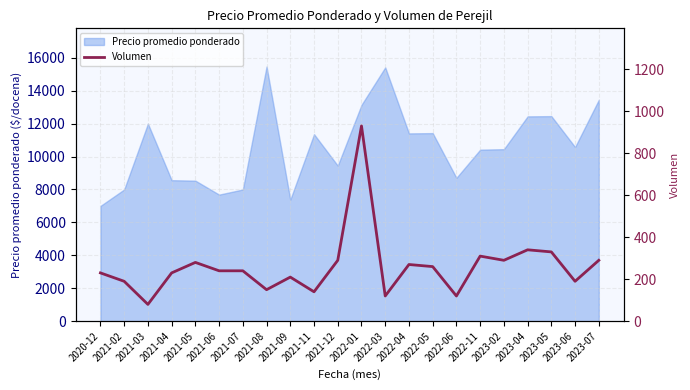

How many interior local peaks (higher than both neighbors) does the data have?

6